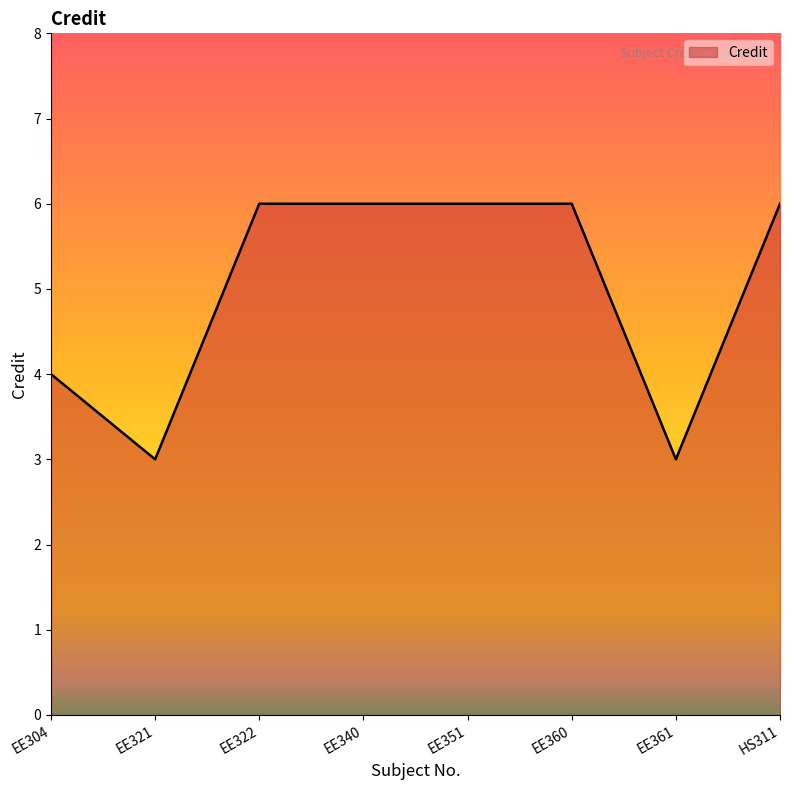

Reading left to right, what are all the values shown in this chart?

EE304=4	EE321=3	EE322=6	EE340=6	EE351=6	EE360=6	EE361=3	HS311=6